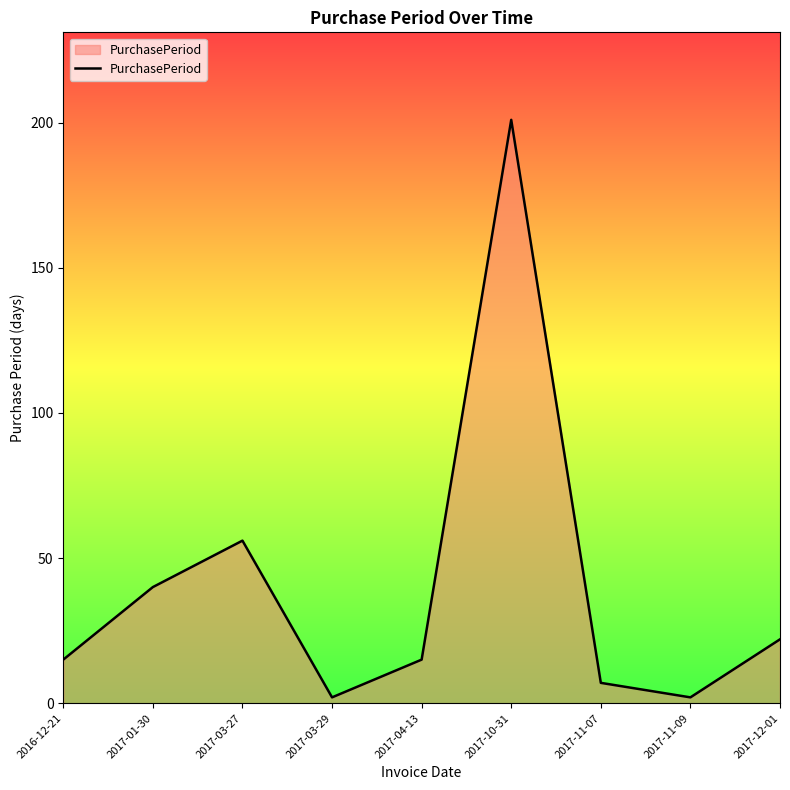

What is the ratio of the value at 2017-11-07 to the value at 2017-03-27?

0.1